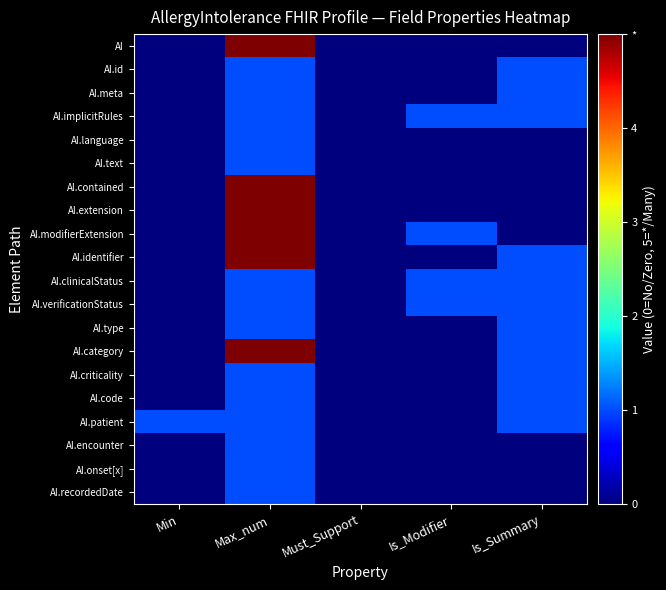

Which series has the widest spread of values?

AI